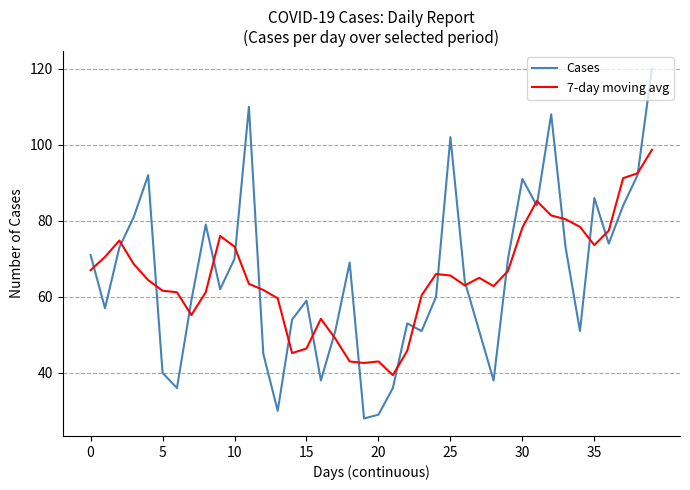

What is the smallest value displayed?

28.0